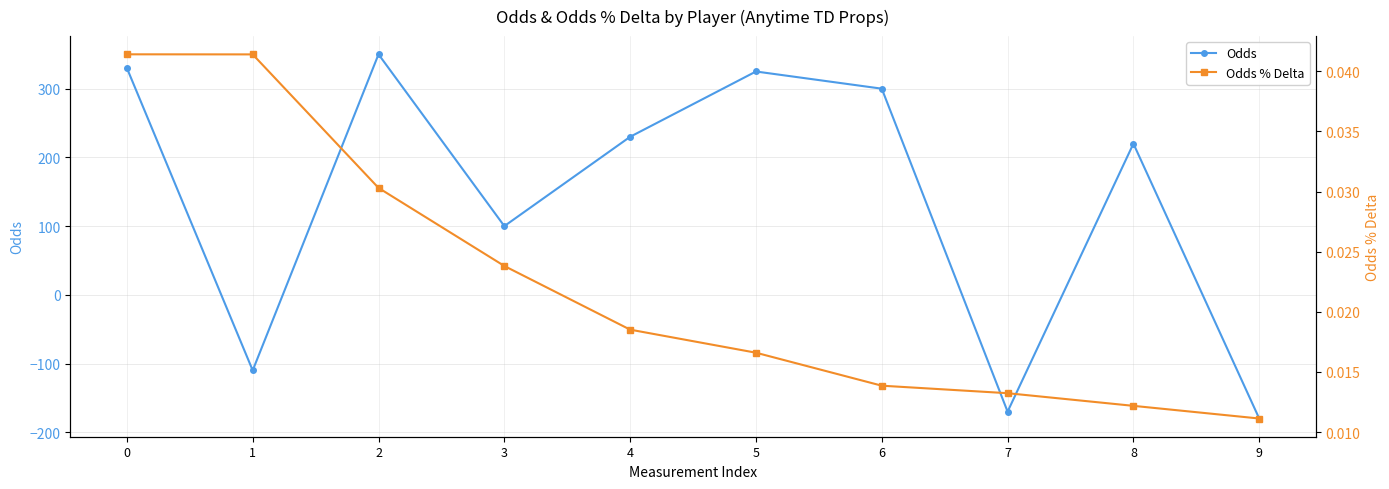

At which category is the sum across all series the highest?

2